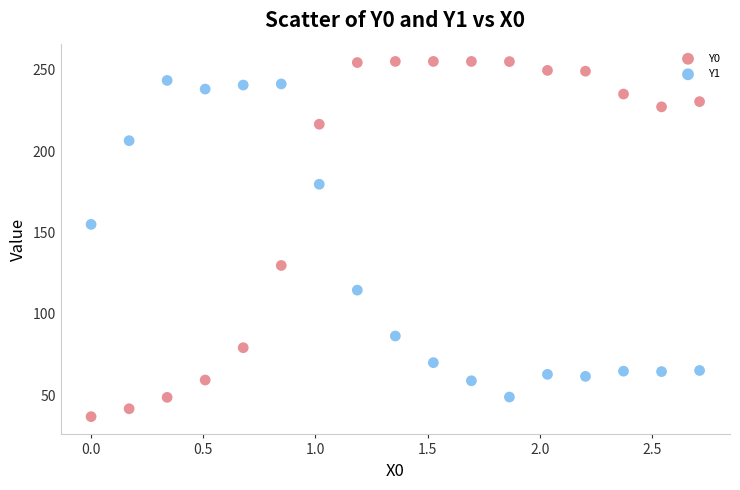

In the Y0 series, what Y value is closest to 146?

129.8